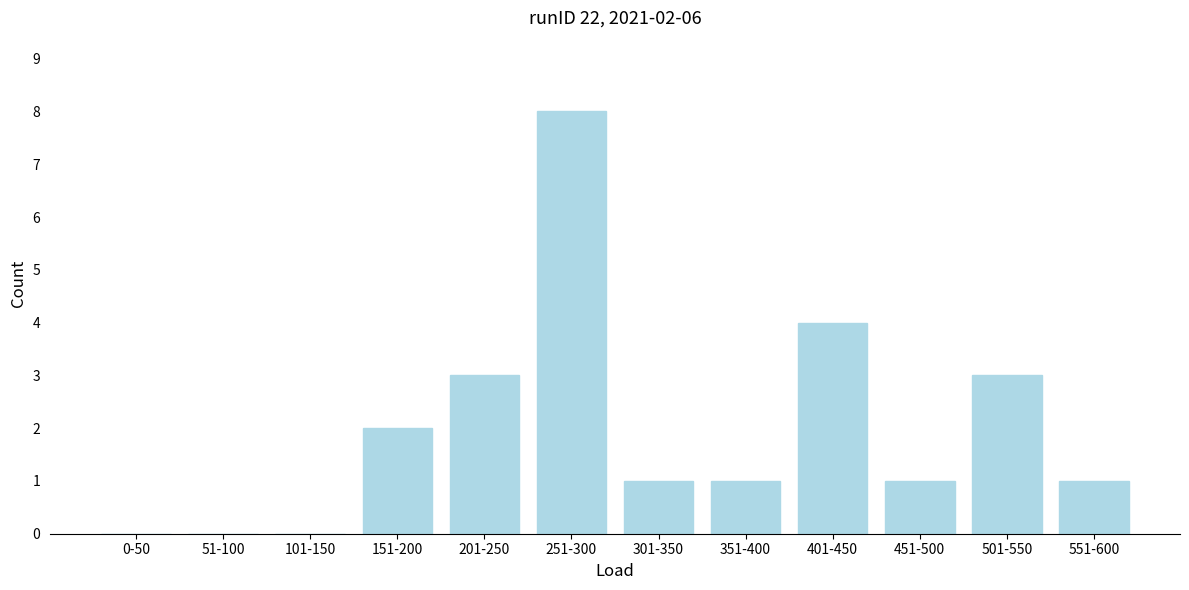

Reading right to left, transcribe all the data shown in this chart.

551-600=1	501-550=3	451-500=1	401-450=4	351-400=1	301-350=1	251-300=8	201-250=3	151-200=2	101-150=0	51-100=0	0-50=0